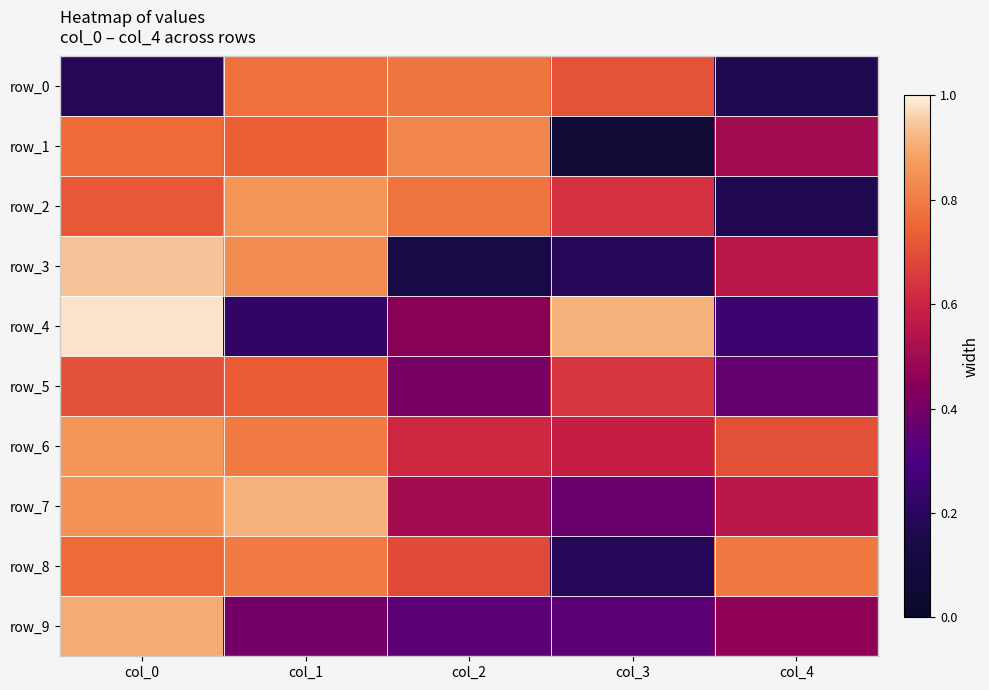

At which label is row_5 closest to 0?

col_4